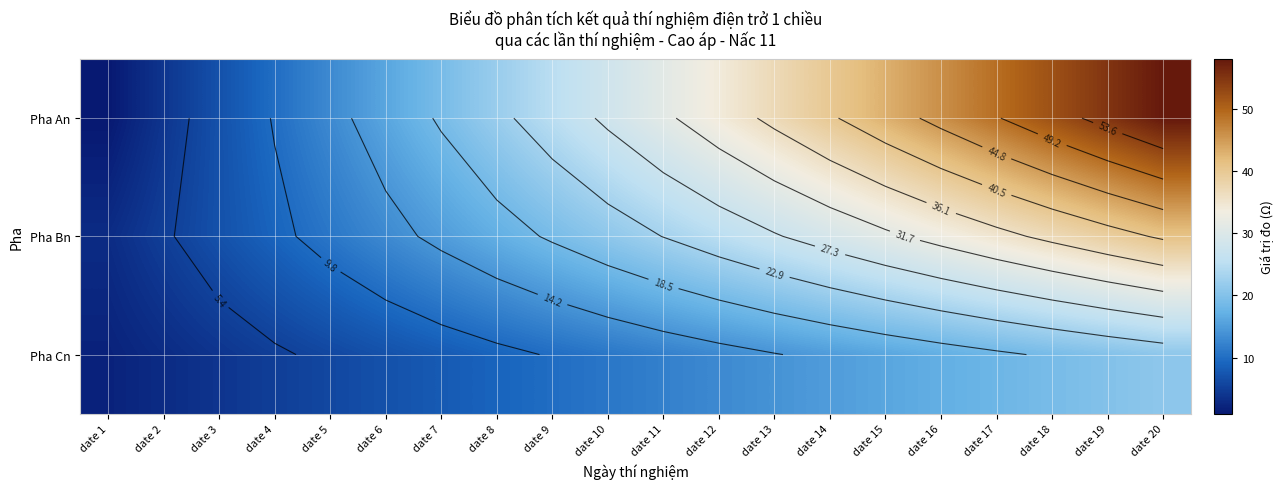

Rank the series by their average value, from lowest to highest.

Pha Cn, Pha Bn, Pha An